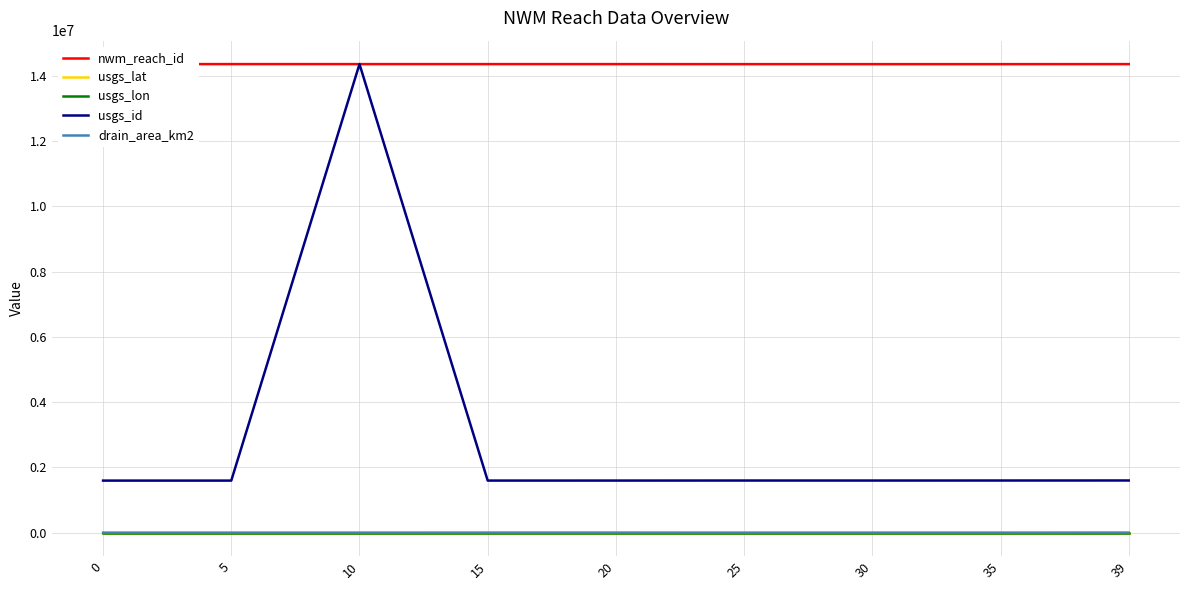

What is the lowest value of the usgs_id series?

1594950.0